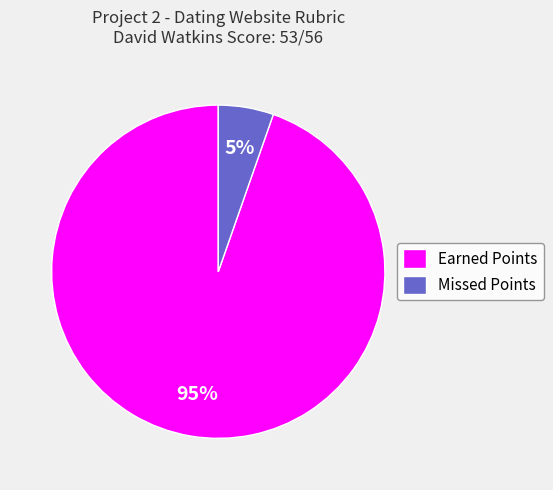

Count the number of slices in the pie.

2